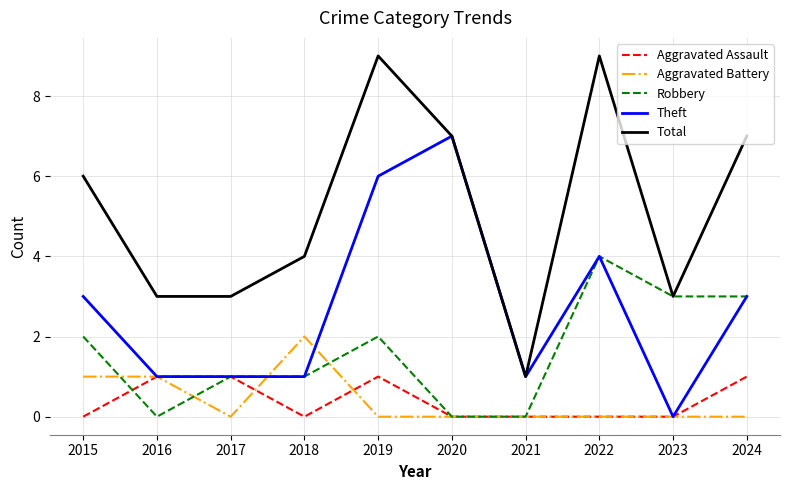

Which category has the lowest value in the Total series?

2021